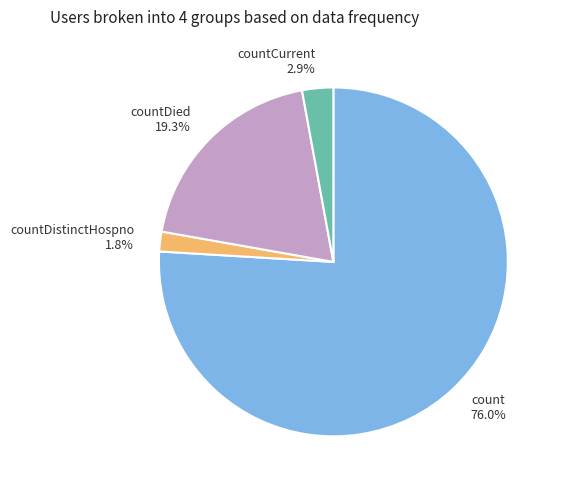

What is the ratio of the value at countDistinctHospno 1.8% to the value at countCurrent 2.9%?

0.6